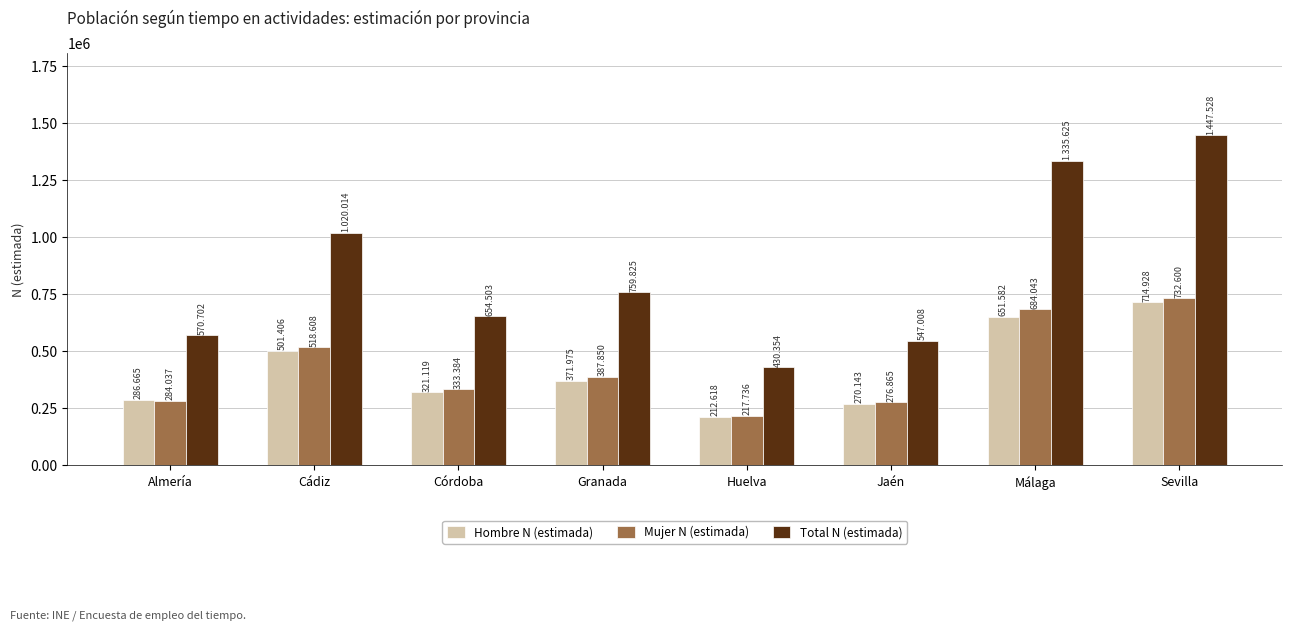

The value of Total N (estimada) at Jaén is 174182. True or false?

False